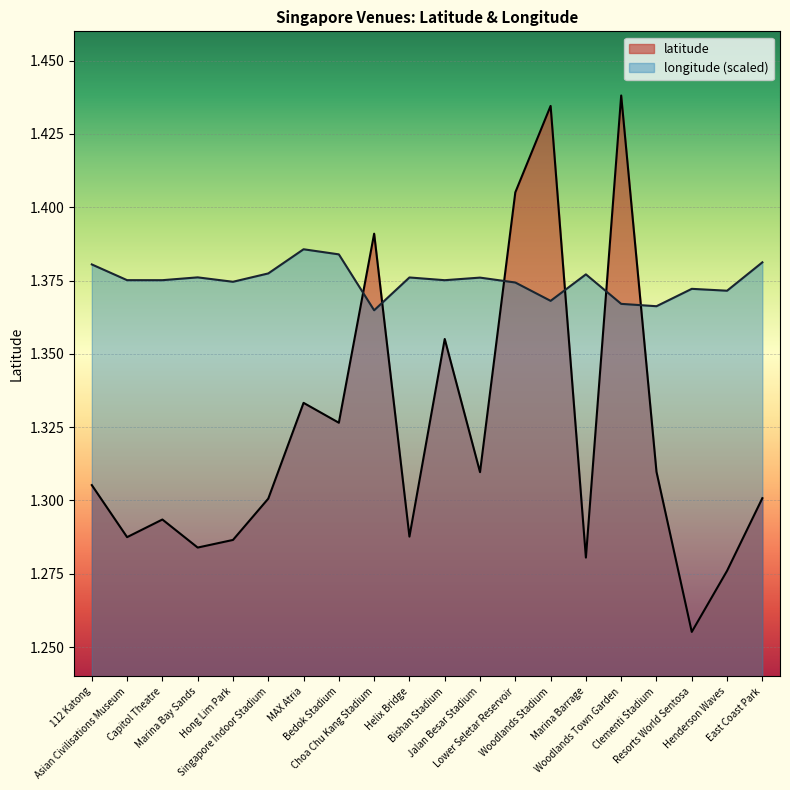

What value does the longitude series have at Jalan Besar Stadium?

1.4